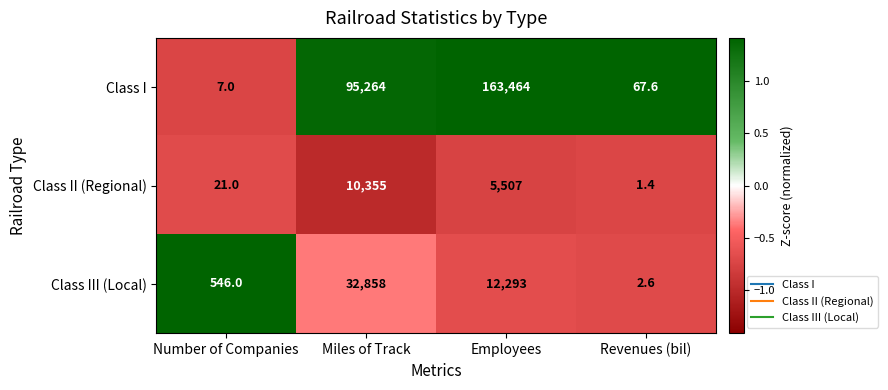

Which series has the largest total across all categories?

Class I